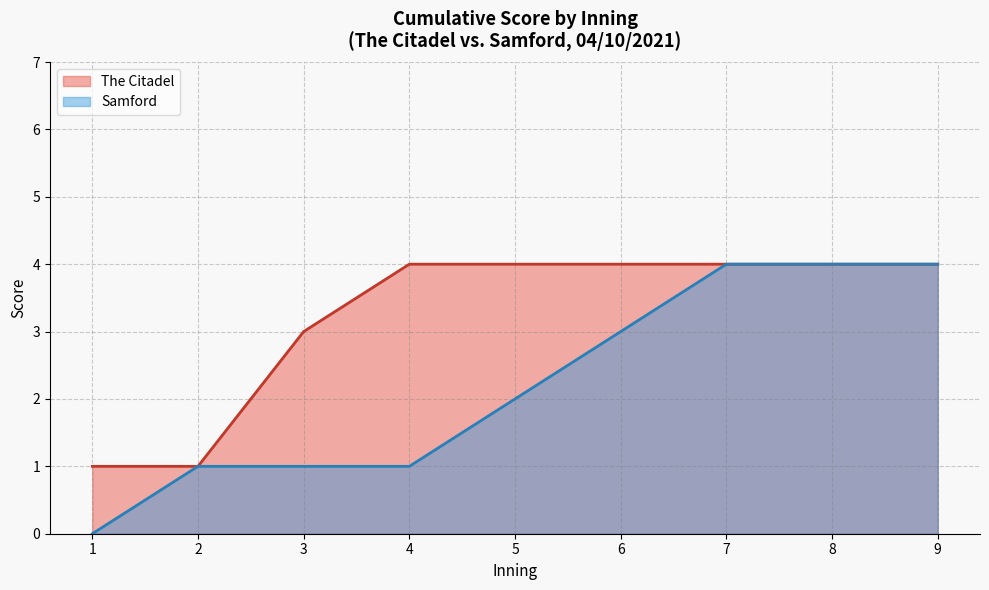

How many lines are shown in the chart?

2